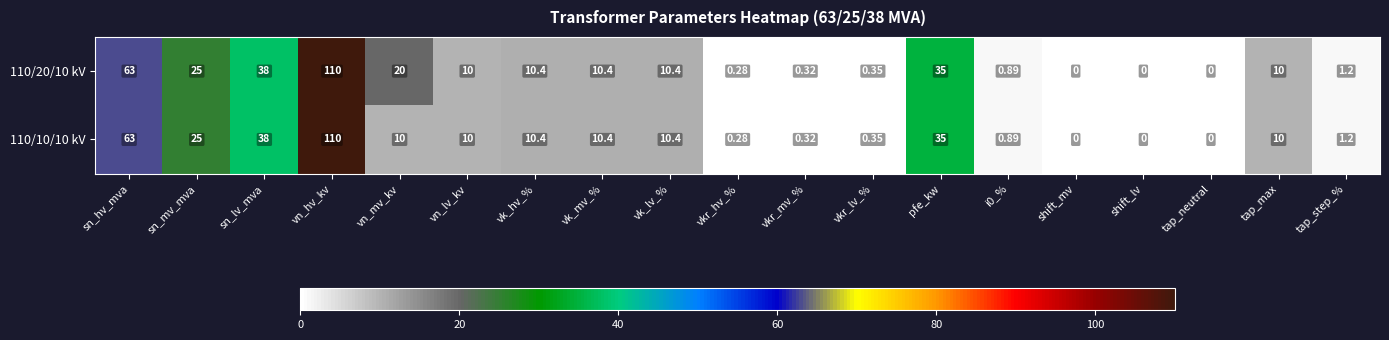

At which category is the sum across all series the highest?

vn_hv_kv